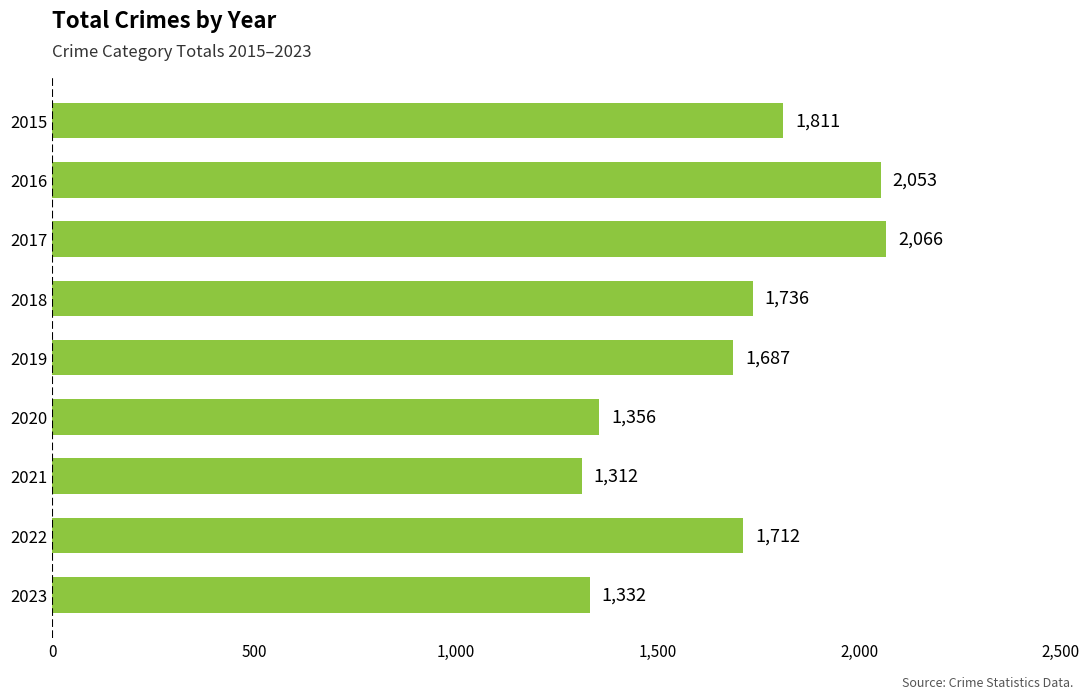

List the labels in order of value, largest first.

2017, 2016, 2015, 2018, 2022, 2019, 2020, 2023, 2021